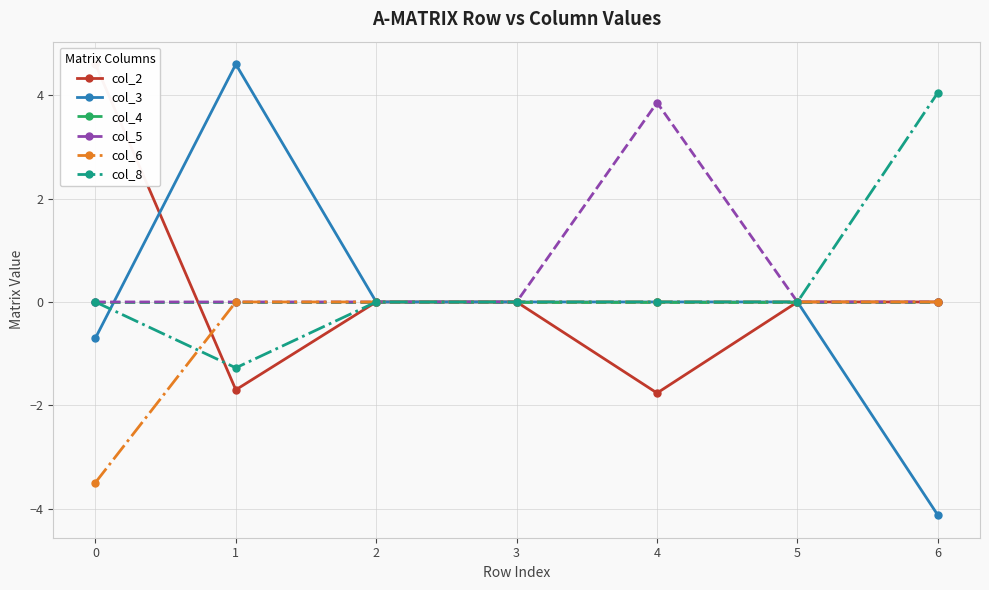

Count the number of data series in this chart.

6